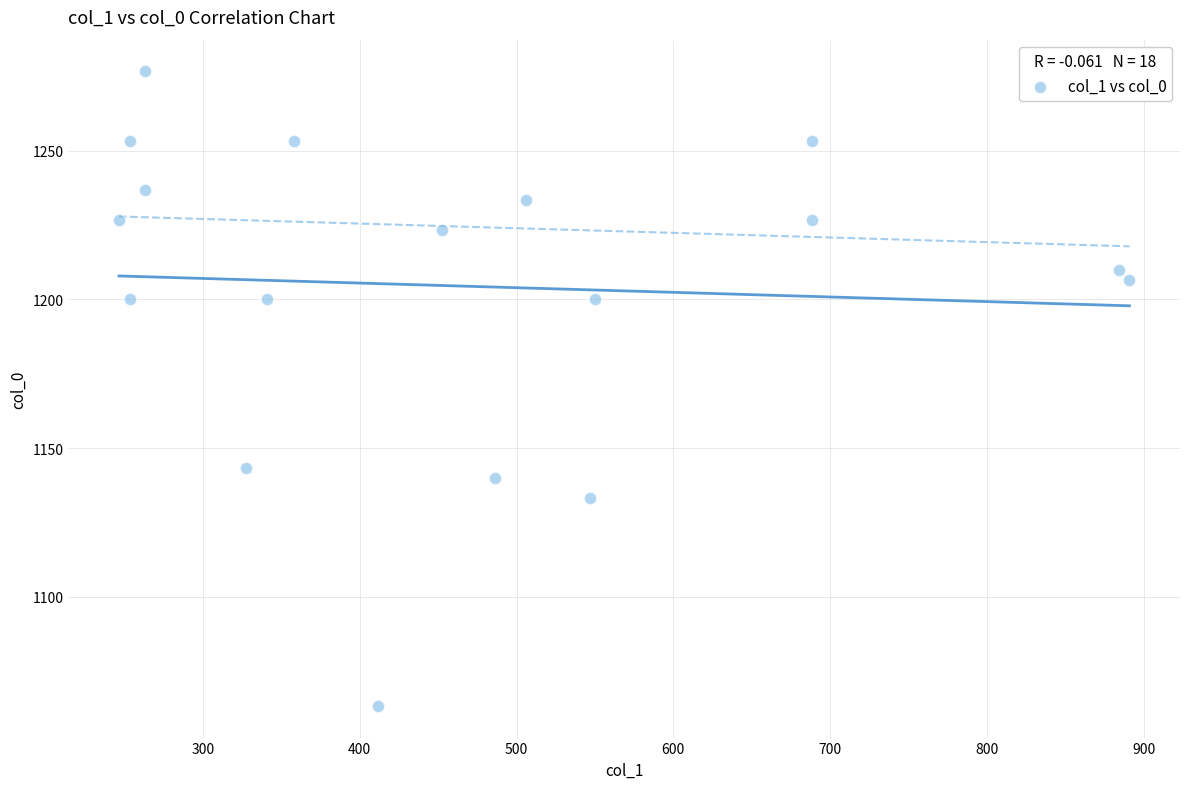

What is the range of Y values (max minus min)?

213.3